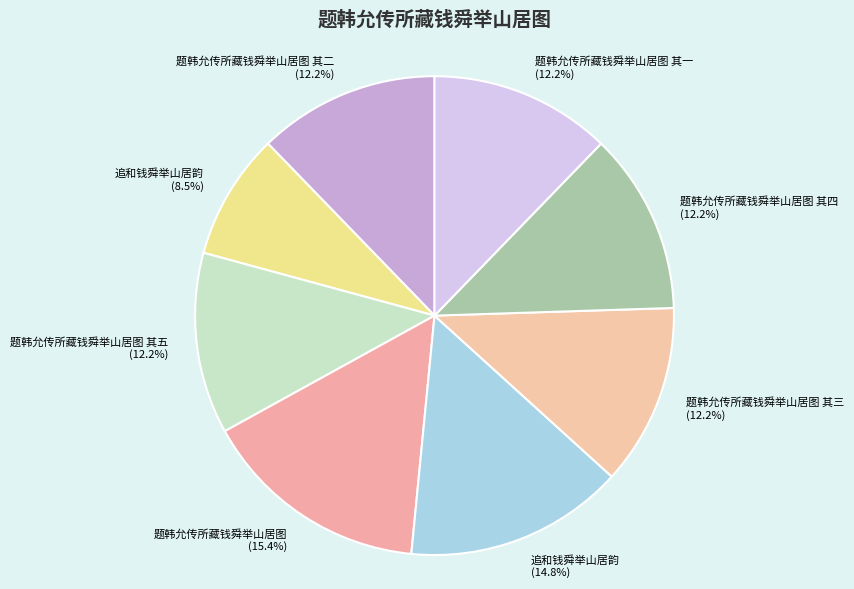

Does any single category account for the majority?

No